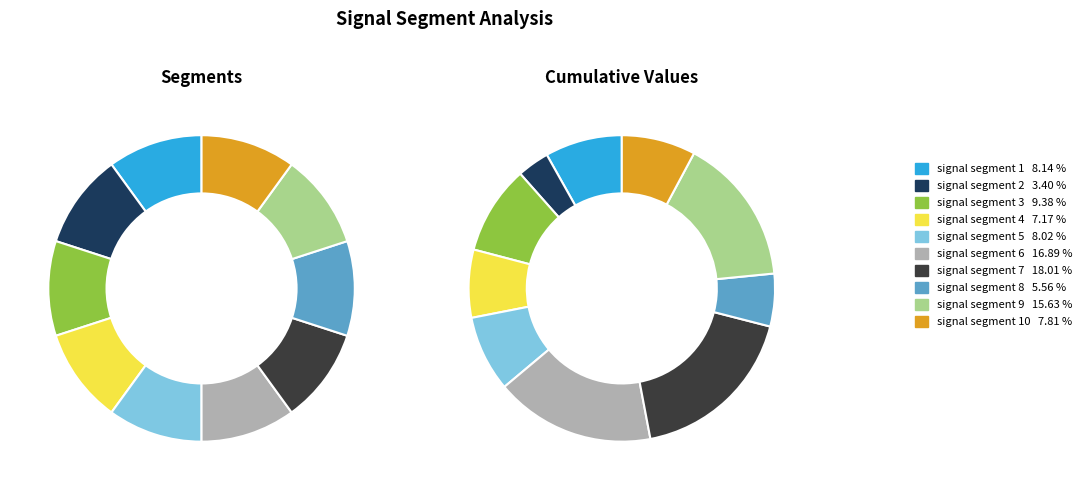

How much of the chart is everything except signal segment 5?

92.0%